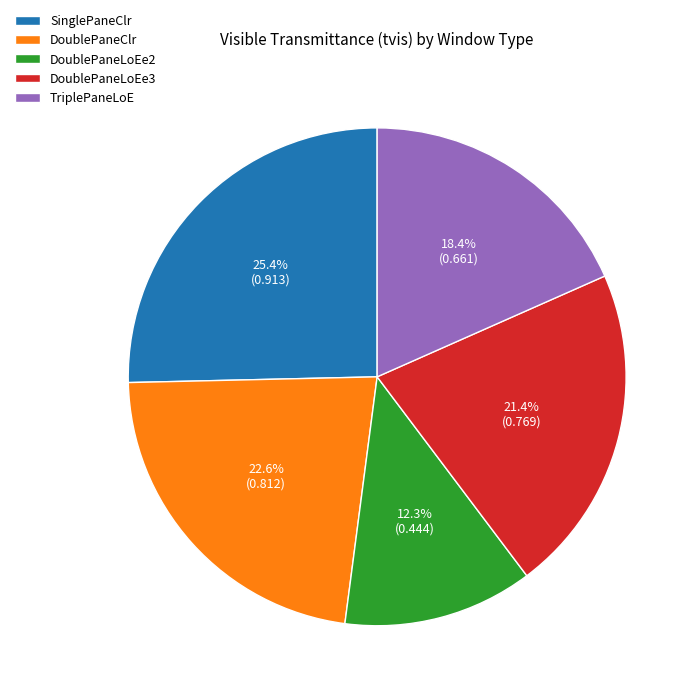

Which has a higher value, DoublePaneLoEe3 or DoublePaneClr?

DoublePaneClr